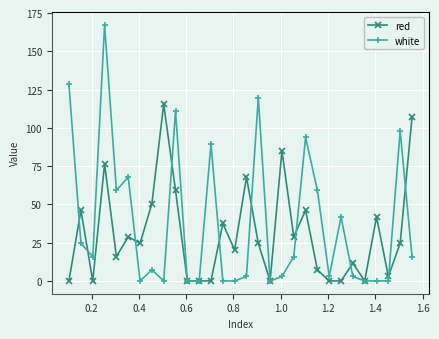

What is the greatest value displayed?

167.4